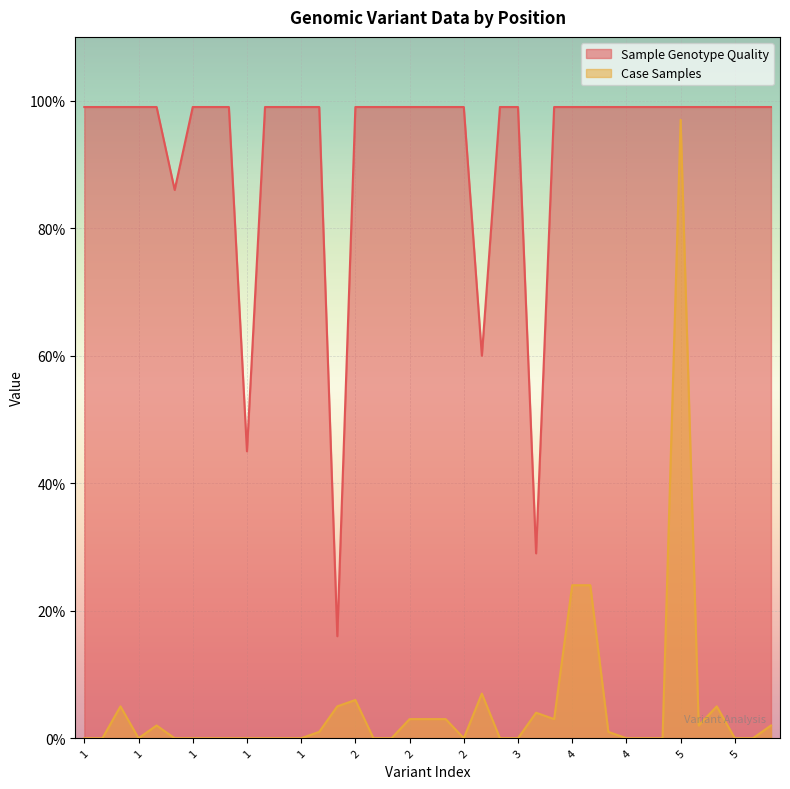

Which category has the highest value across all series?

1